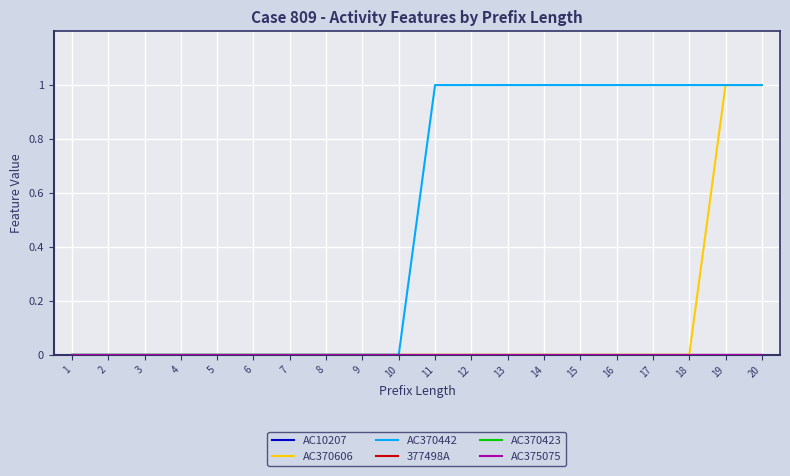

Between 10 and 18, which series saw the biggest shift?

AC370442